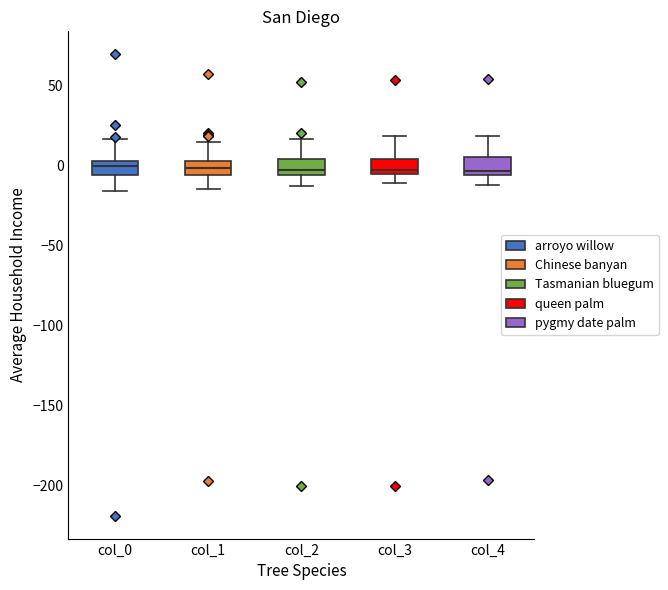

Reading left to right, transcribe this box plot: for each box, give where its median line is, the range the box spans, and where its two whiskers end, as read against the y-axis. The values are not printed on the chart, so give them approximately, as read against the axis.

col_0: median 0, box -5 to 5, whiskers -15 to 15
col_1: median 0, box -5 to 5, whiskers -15 to 15
col_2: median -5 (just above the box's lower edge), box -5 to 5, whiskers -15 to 15
col_3: median -5 (just above the box's lower edge), box -5 to 5, whiskers -10 to 20
col_4: median -5 (just above the box's lower edge), box -5 to 5, whiskers -10 to 20